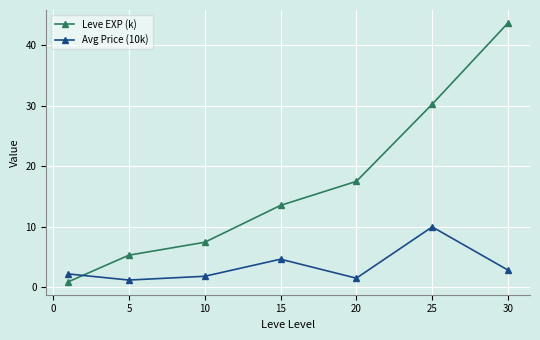

At how many categories does at least one series exceed 11?

4